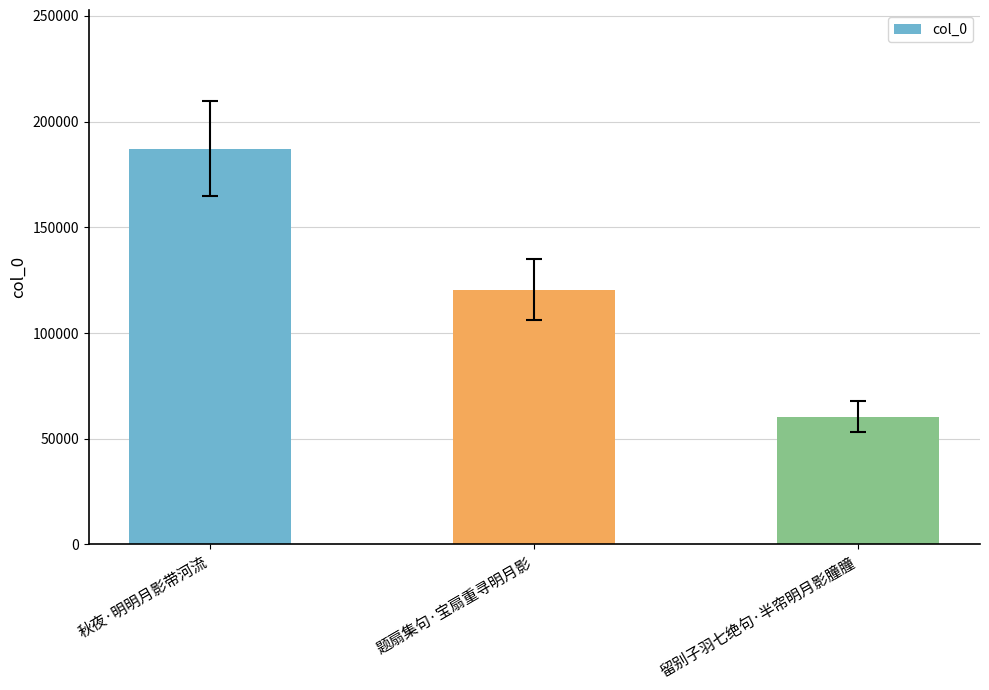

What is the average value?

122724